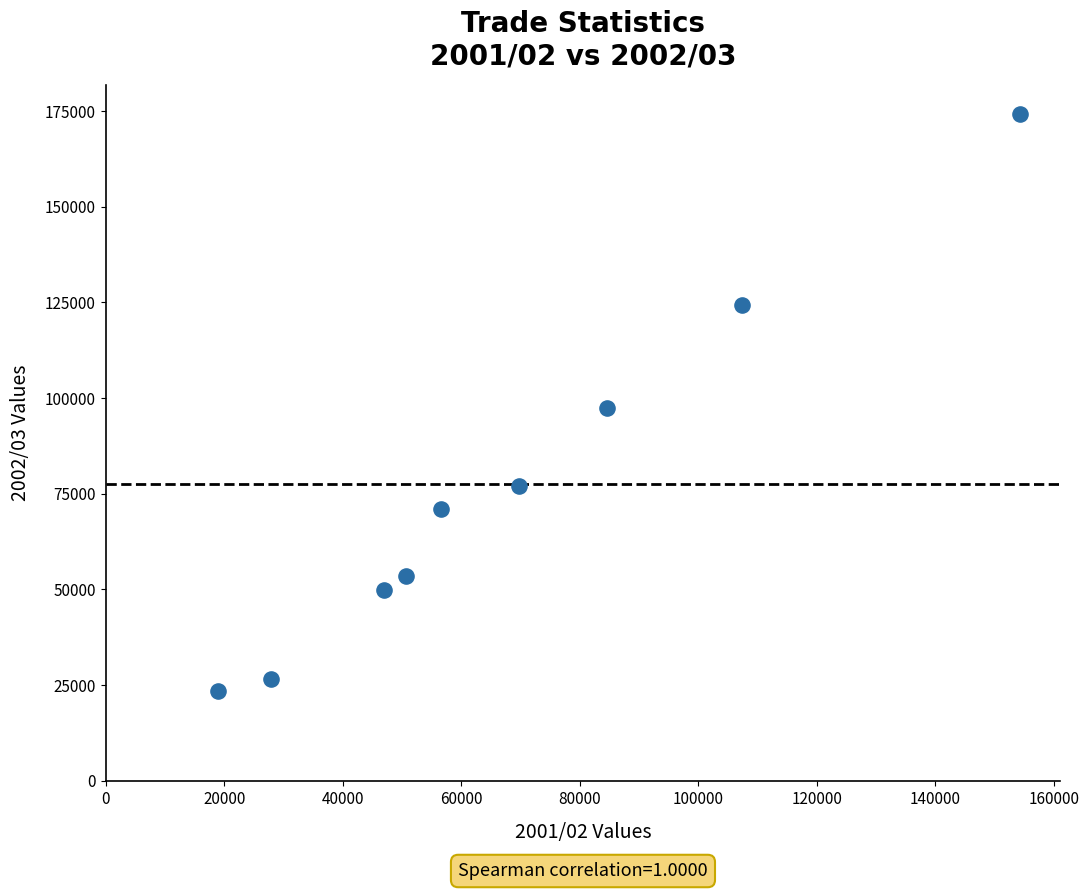

What is the range of Y values (max minus min)?

150782.1